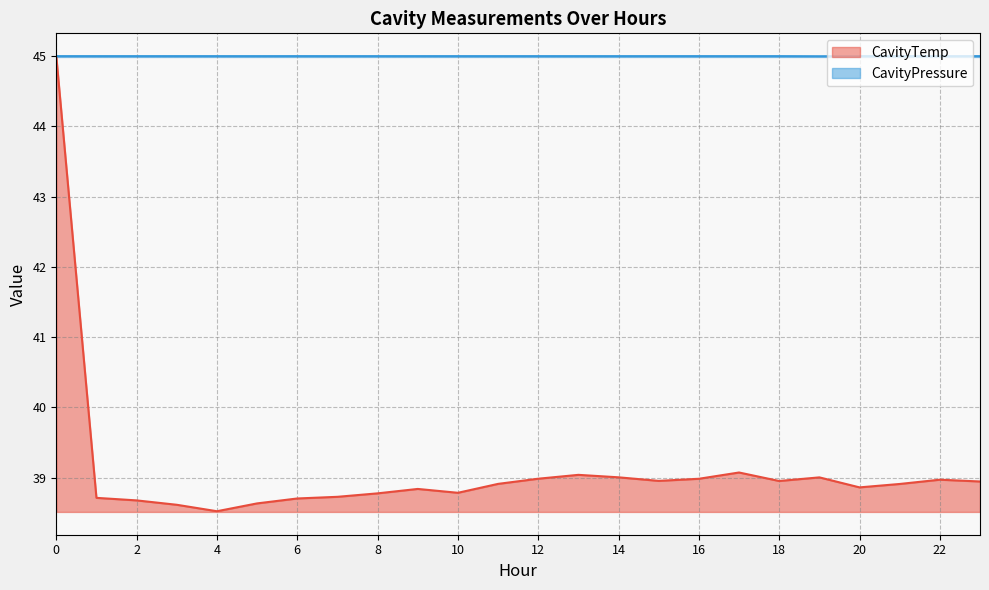

At which label does CavityPressure first exceed 45?

3